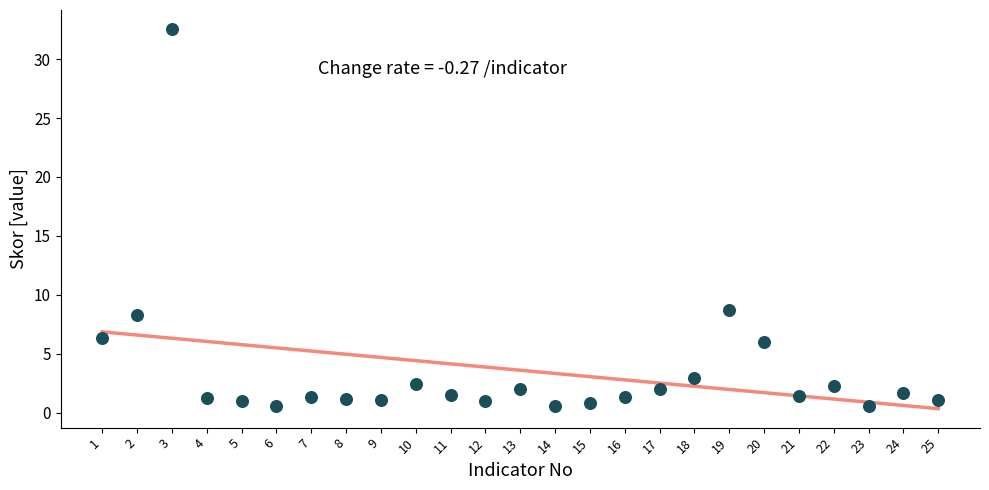

Which series contains the lowest Y value?

Trend (Skor)